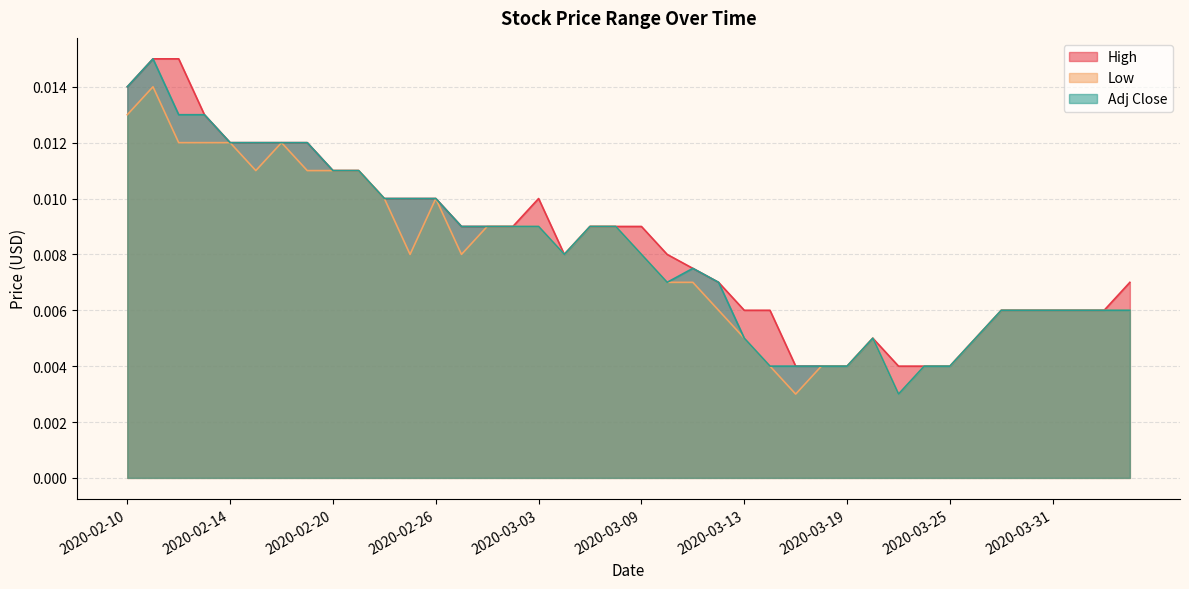

How many interior local peaks does the High series have?

2